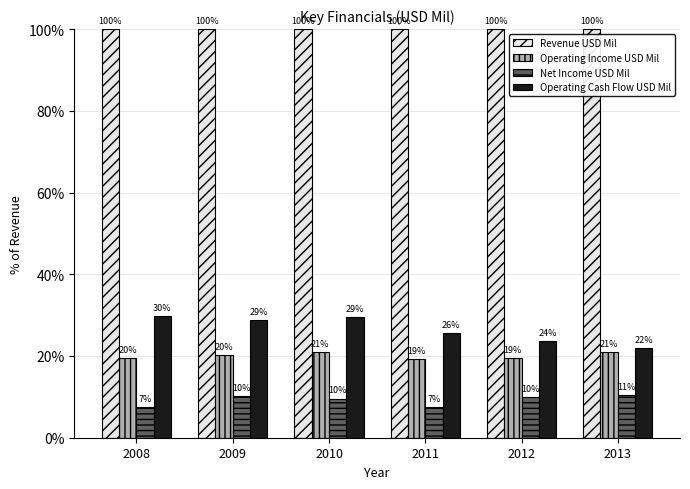

Between 2008 and 2012, which series saw the biggest shift?

Operating Cash Flow USD Mil